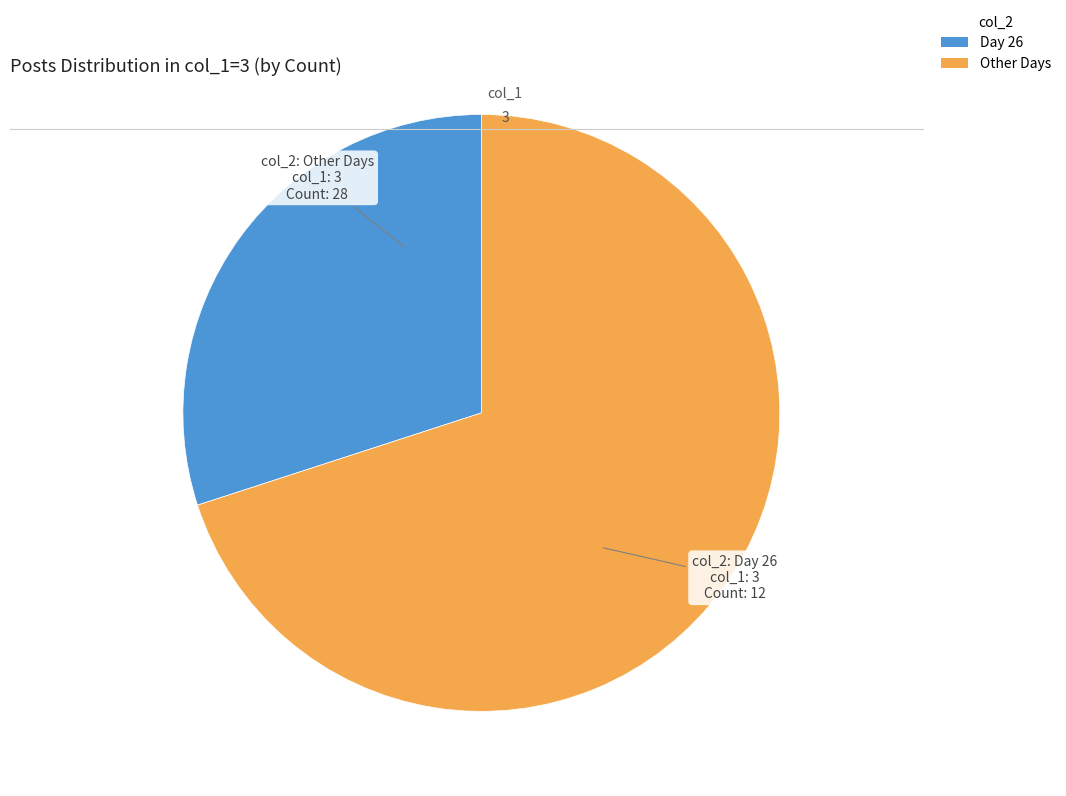

Does any single category account for the majority?

Yes